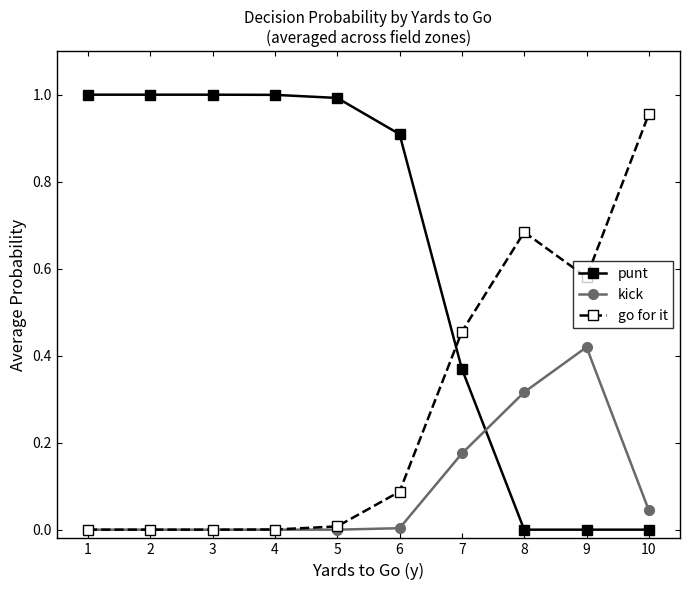

The punt series shows 1.0 at 5. True or false?

True